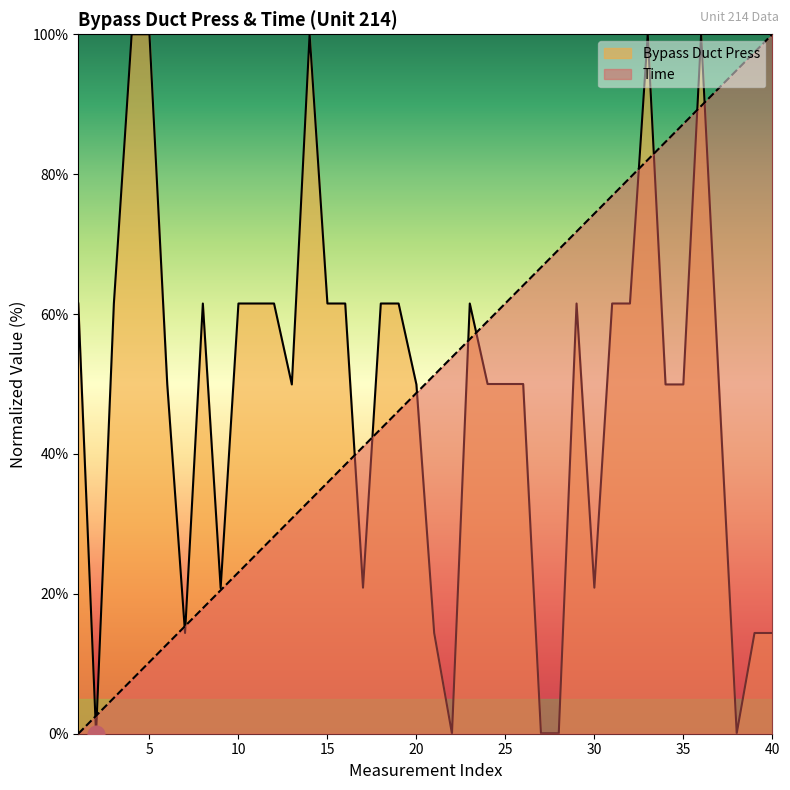

How many lines are shown in the chart?

2